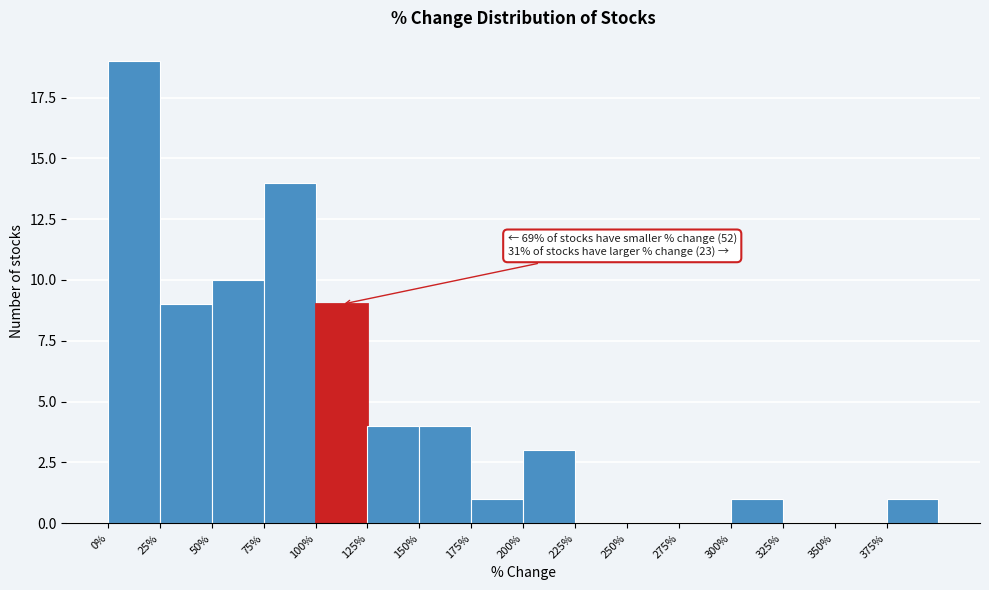

Over which range of the x-axis is the bar tallest?

0 to 25